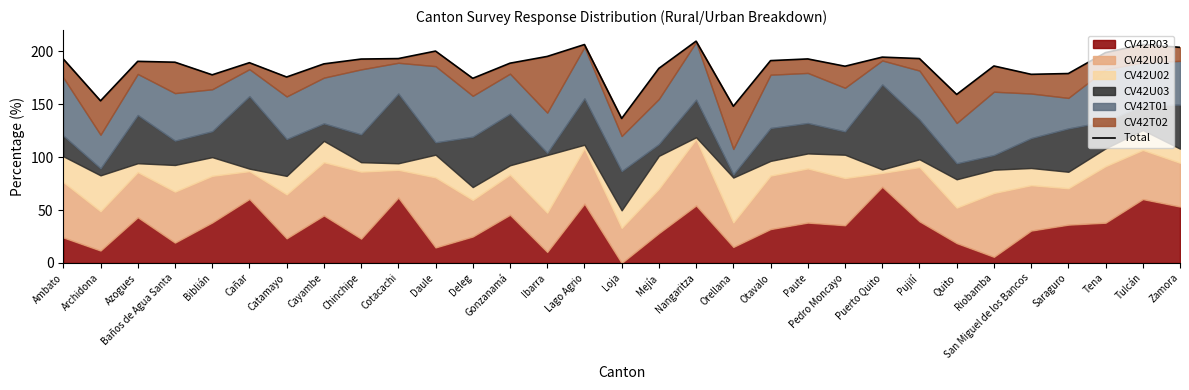

What is the sum of all values?

5757.5